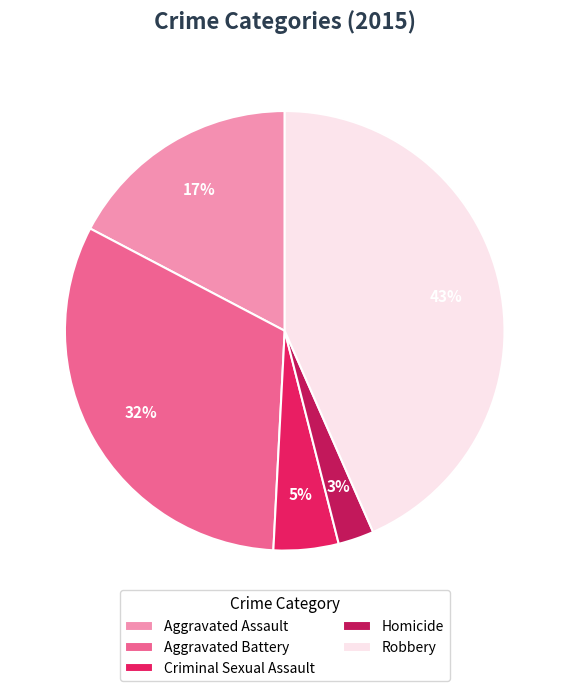

What percentage is the Criminal Sexual Assault slice, to the nearest percent?

5%